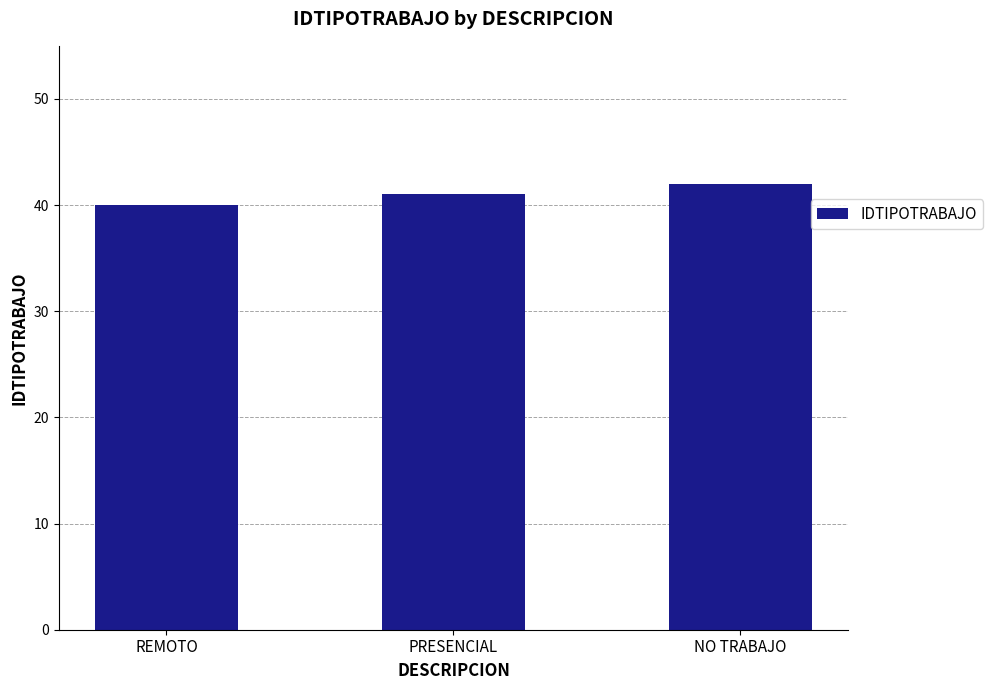

List the labels in order of value, smallest first.

REMOTO, PRESENCIAL, NO TRABAJO